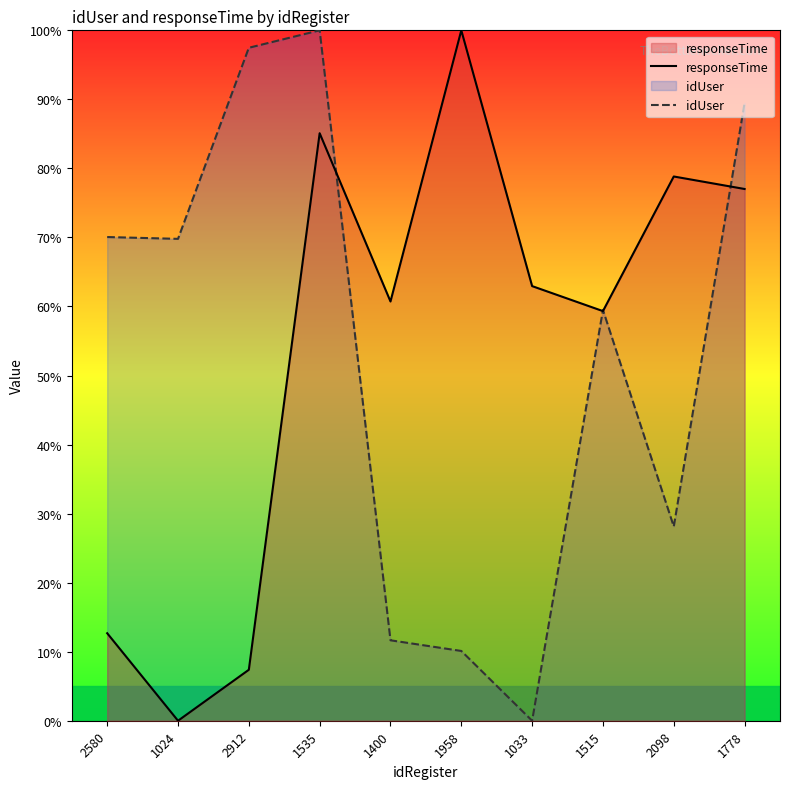

Reading left to right, what are all the values shown in this chart?

responseTime: 2580=12.7	1024=0.0	2912=7.4	1535=85.1	1400=60.7	1958=100.0	1033=63.0	1515=59.3	2098=78.8	1778=77.0
idUser: 2580=70.1	1024=69.8	2912=97.5	1535=100.0	1400=11.7	1958=10.1	1033=0.0	1515=59.5	2098=28.1	1778=89.5